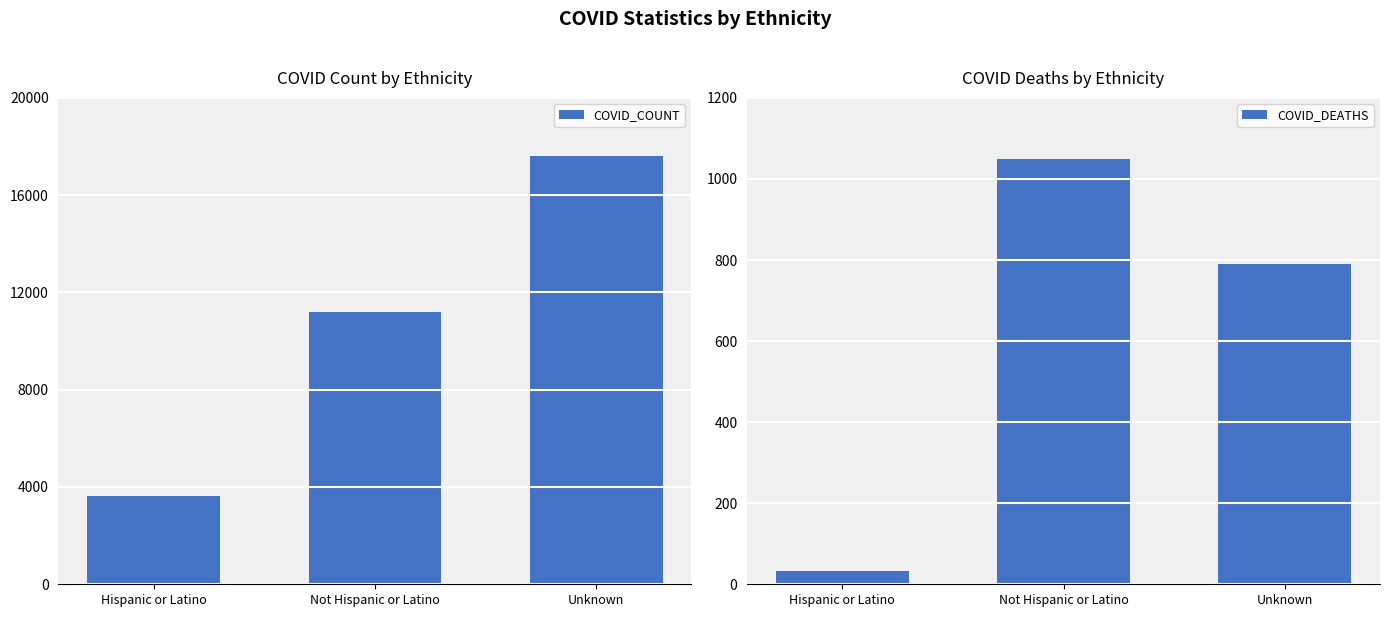

True or false: COVID_COUNT has a value of 3612 at Hispanic or Latino.

True